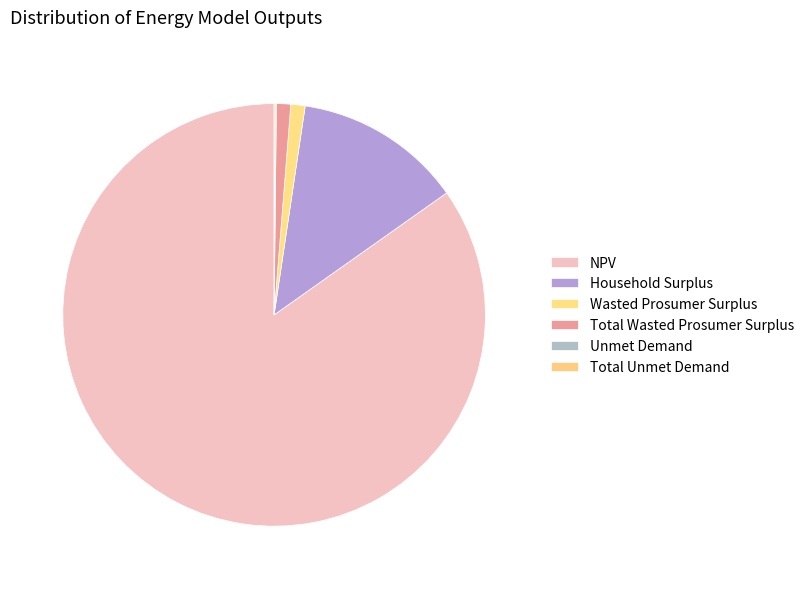

Is there a majority slice in this chart?

Yes